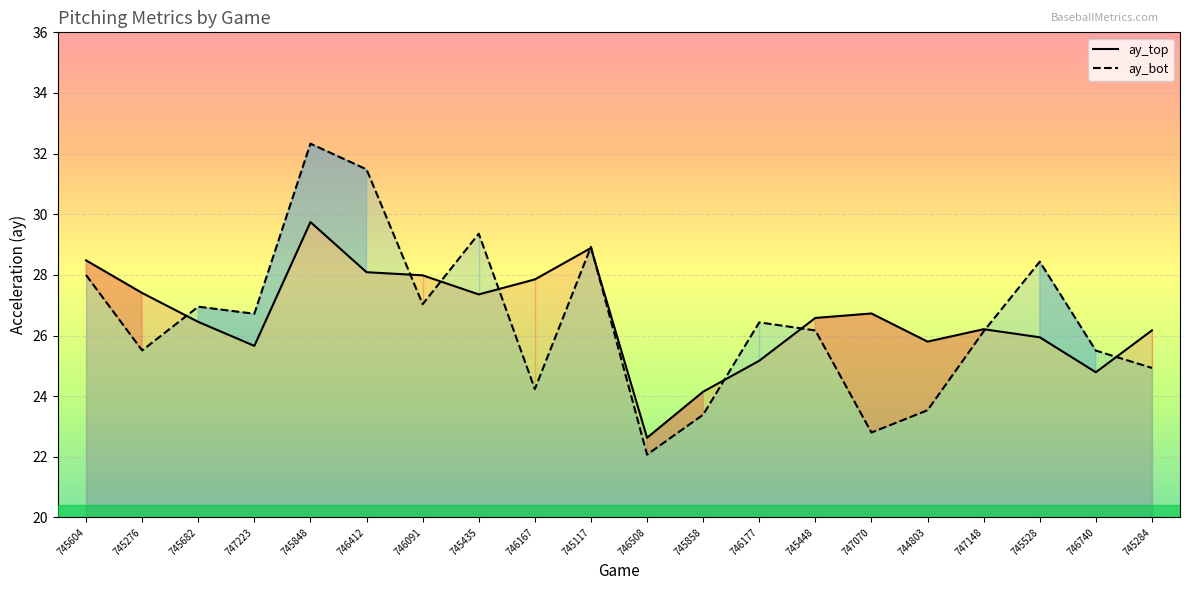

Where is ay_top nearest to the value 26?

745528